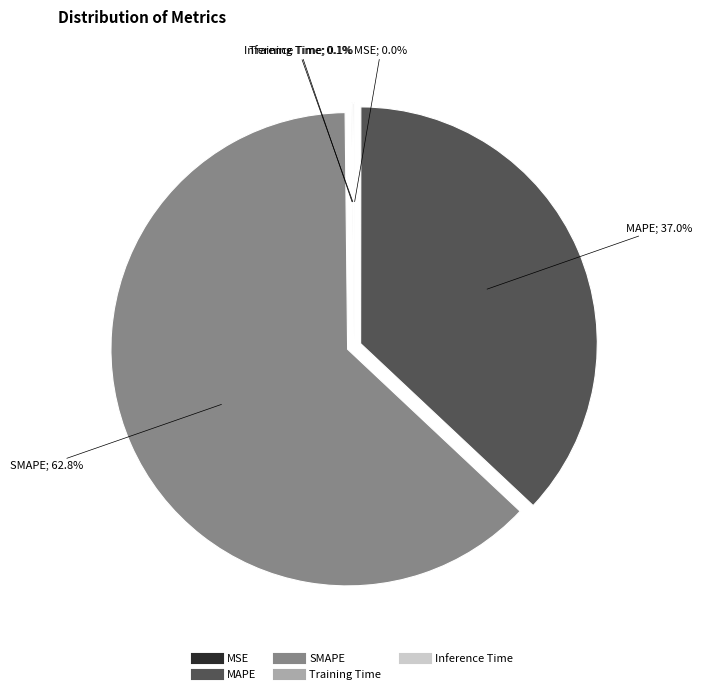

What portion of the pie excludes MAPE?

63.0%